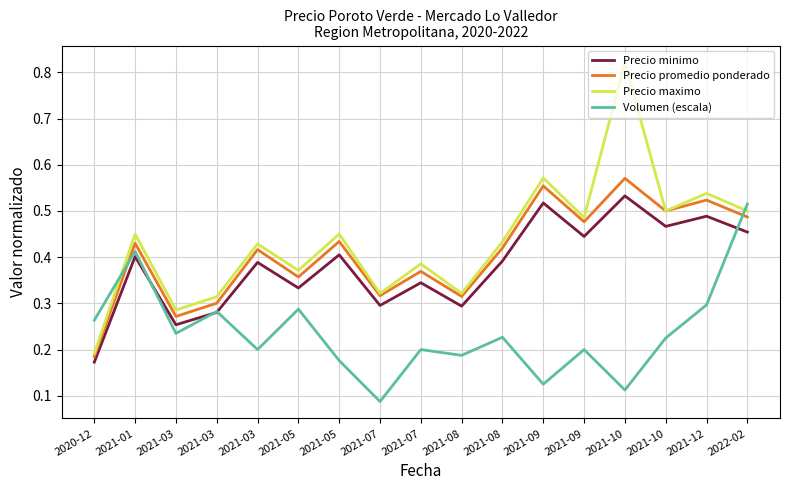

What are all the series names shown in the legend?

Precio minimo, Precio promedio ponderado, Precio maximo, Volumen (escala)